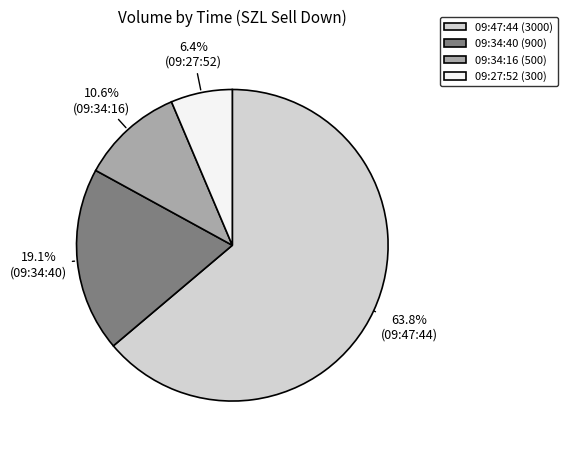

Approximately how many times larger is the value at 09:47:44 compared to 09:27:52?

10.0